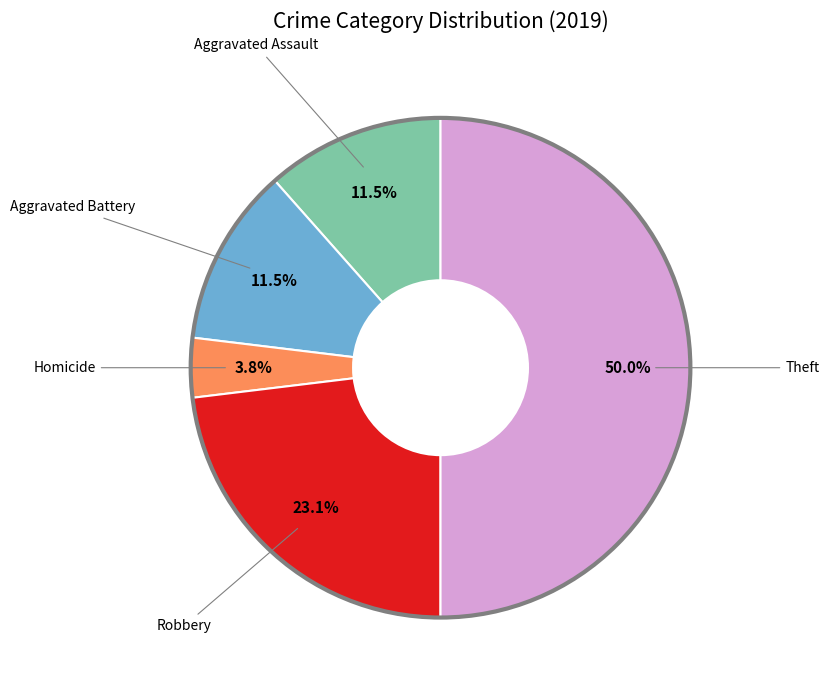

Is Aggravated Assault the majority of the pie?

No